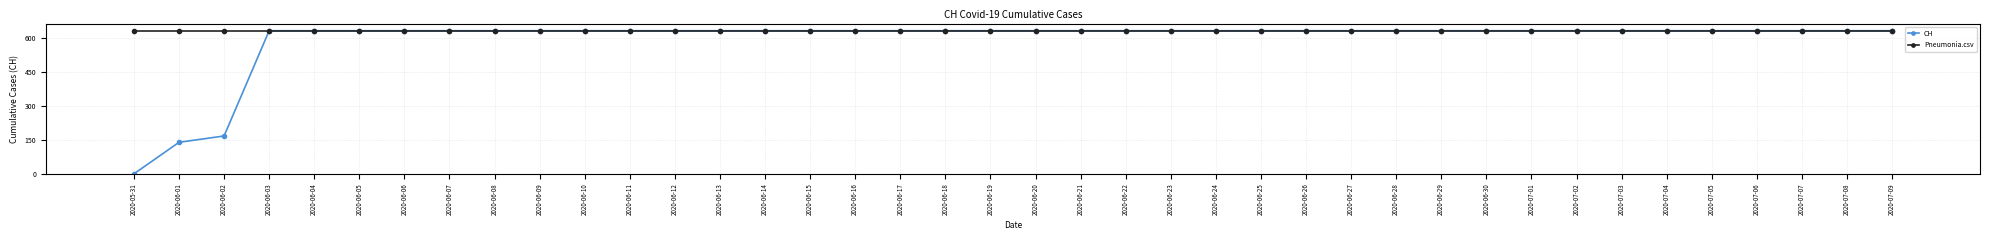

What is the sum of the CH values at 2020-06-07 and 2020-06-06?

1262